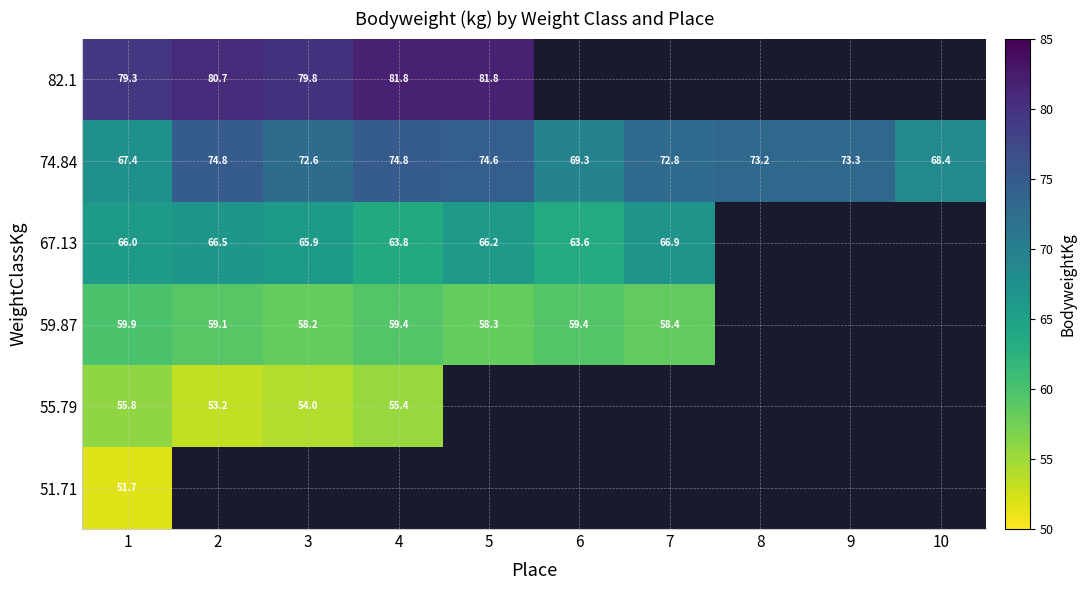

Count the number of data series in this chart.

6